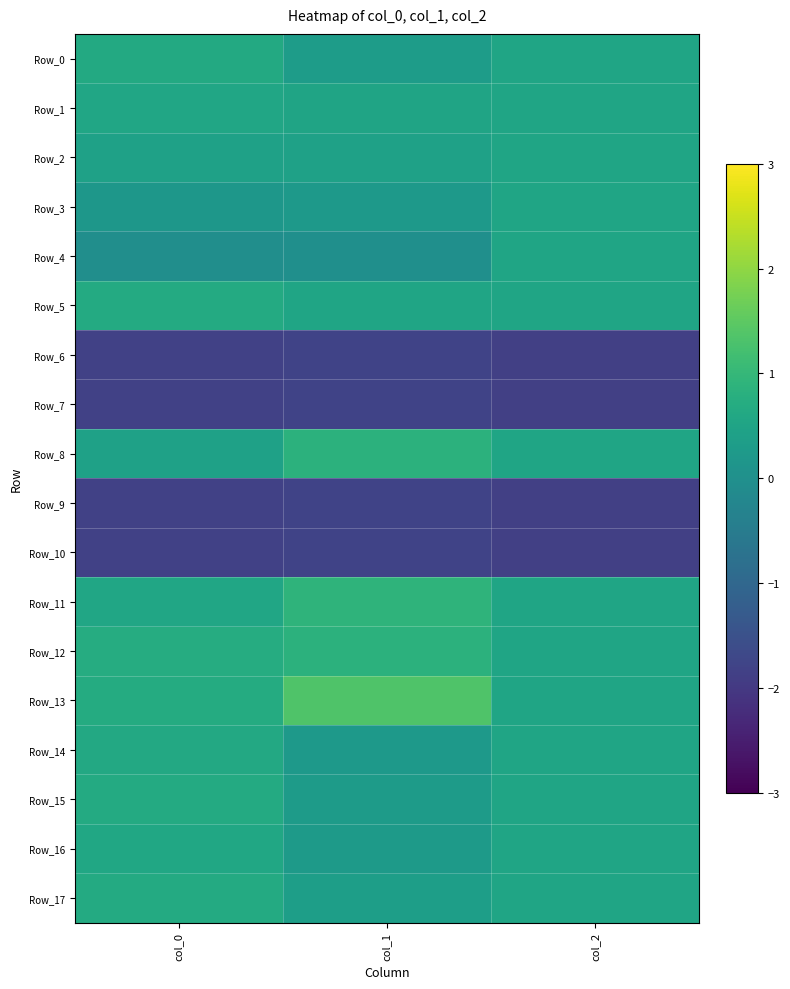

What is the spread (max minus min) of values at col_0?

2.6